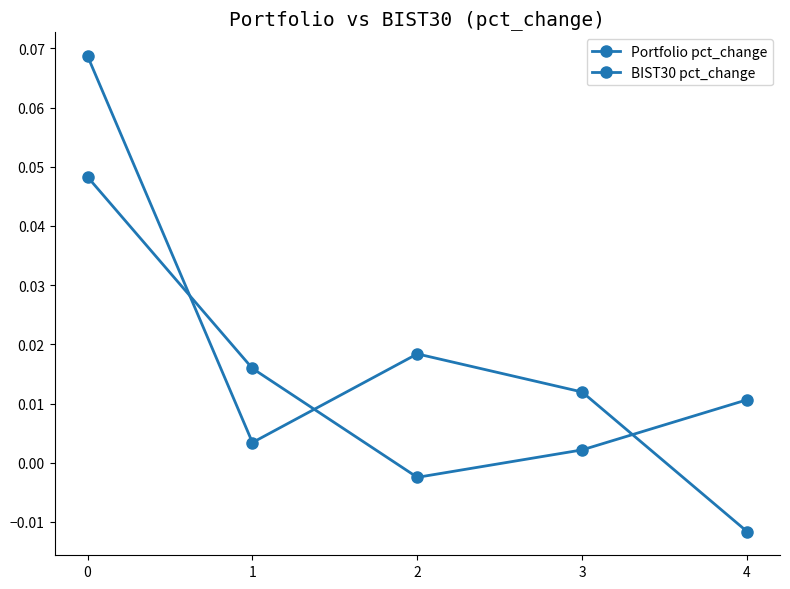

At which category does BIST30 pct_change reach its first local valley?

2